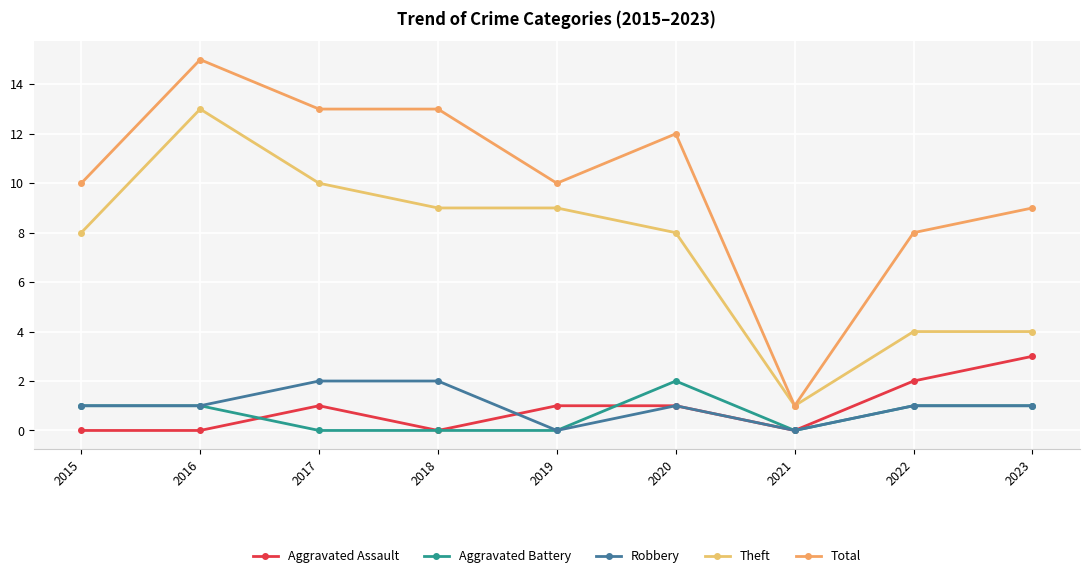

True or false: Aggravated Assault and Theft cross at least once.

False